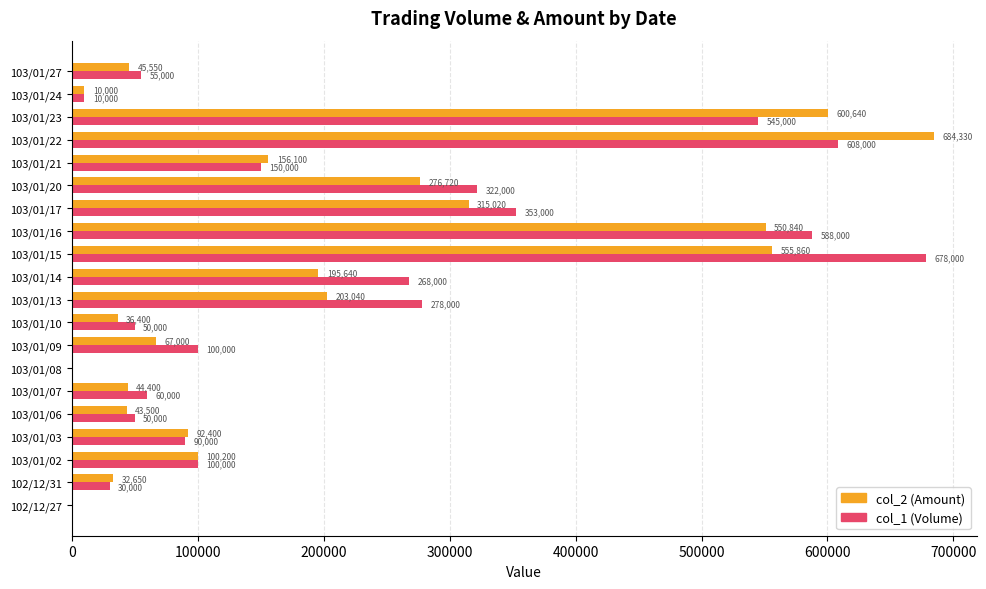

At which label is col_2 (Amount) closest to 342165?

103/01/17